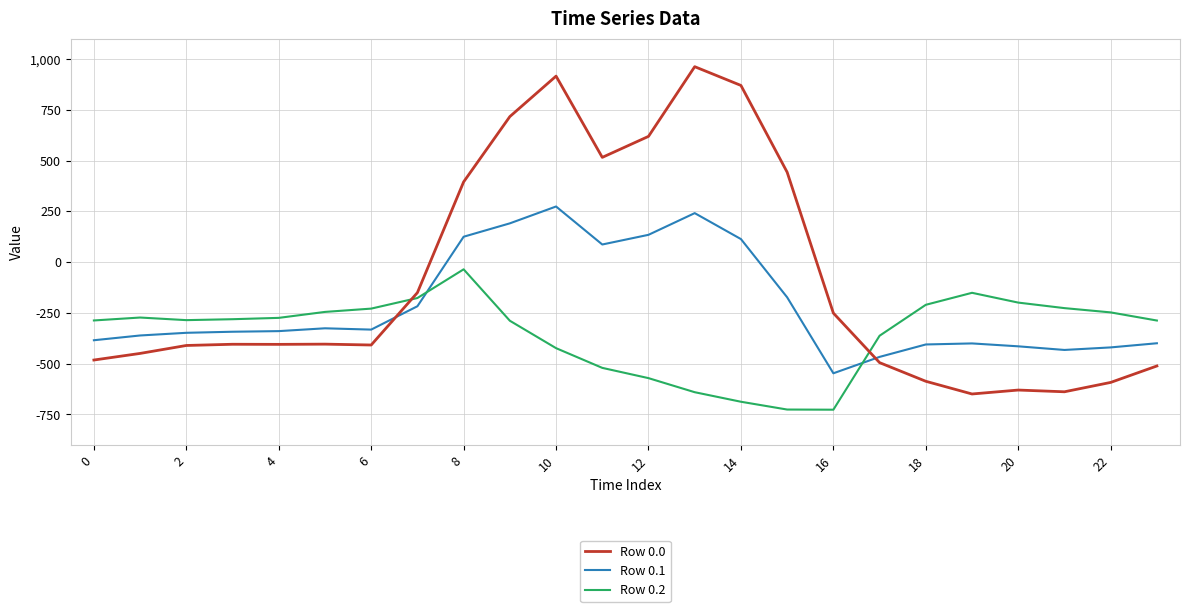

Which series ends up on top after the final intersection of Row 0.0 and Row 0.2?

Row 0.2